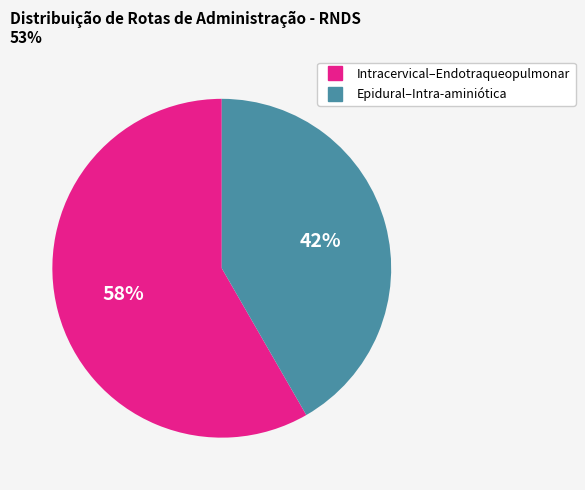

Does any single category account for the majority?

Yes